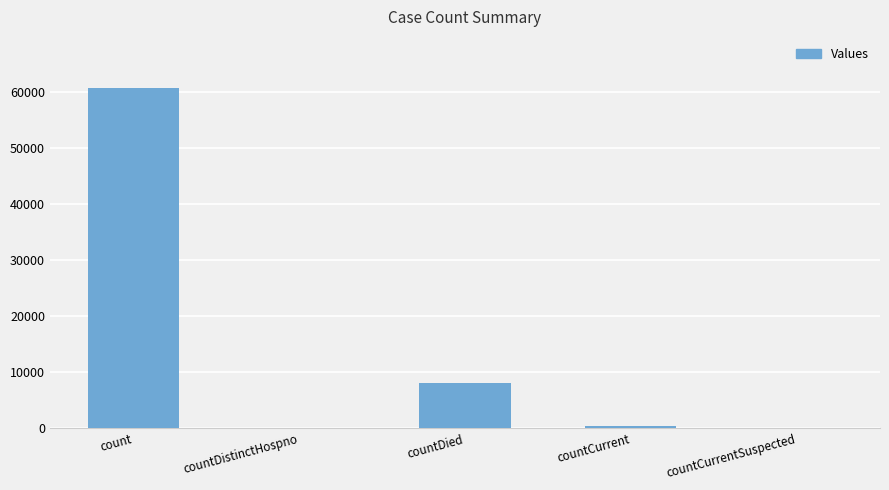

What is the difference between the values at countCurrentSuspected and countCurrent?

444